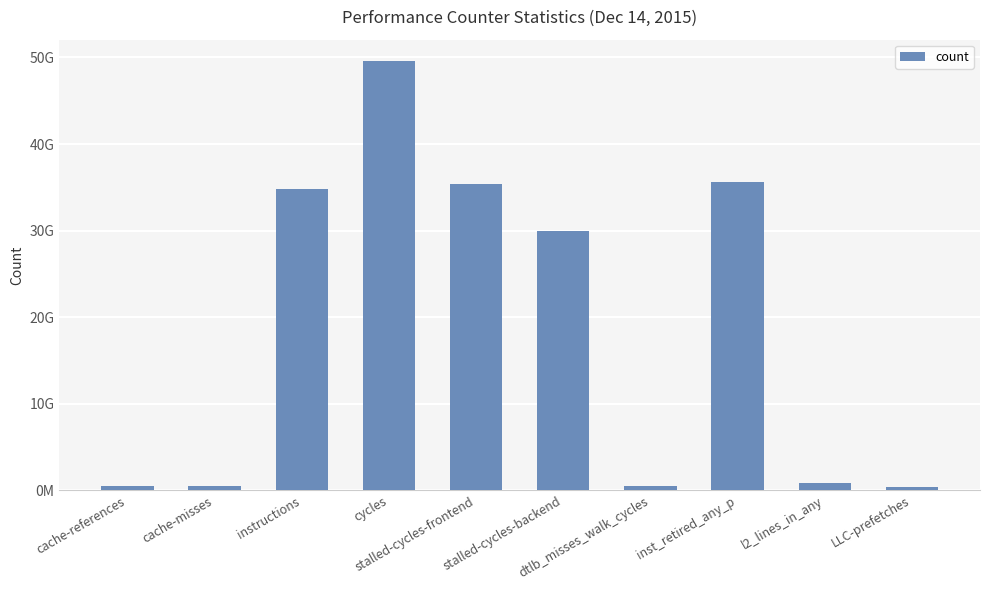

Which category has the highest value across all series?

cycles